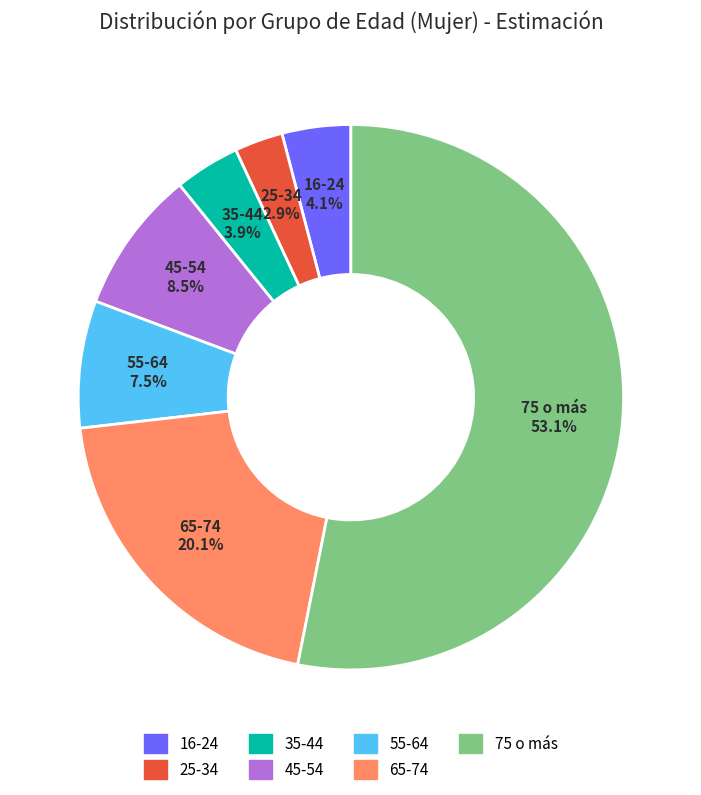

Does 75 o más account for over 50% of the chart?

Yes